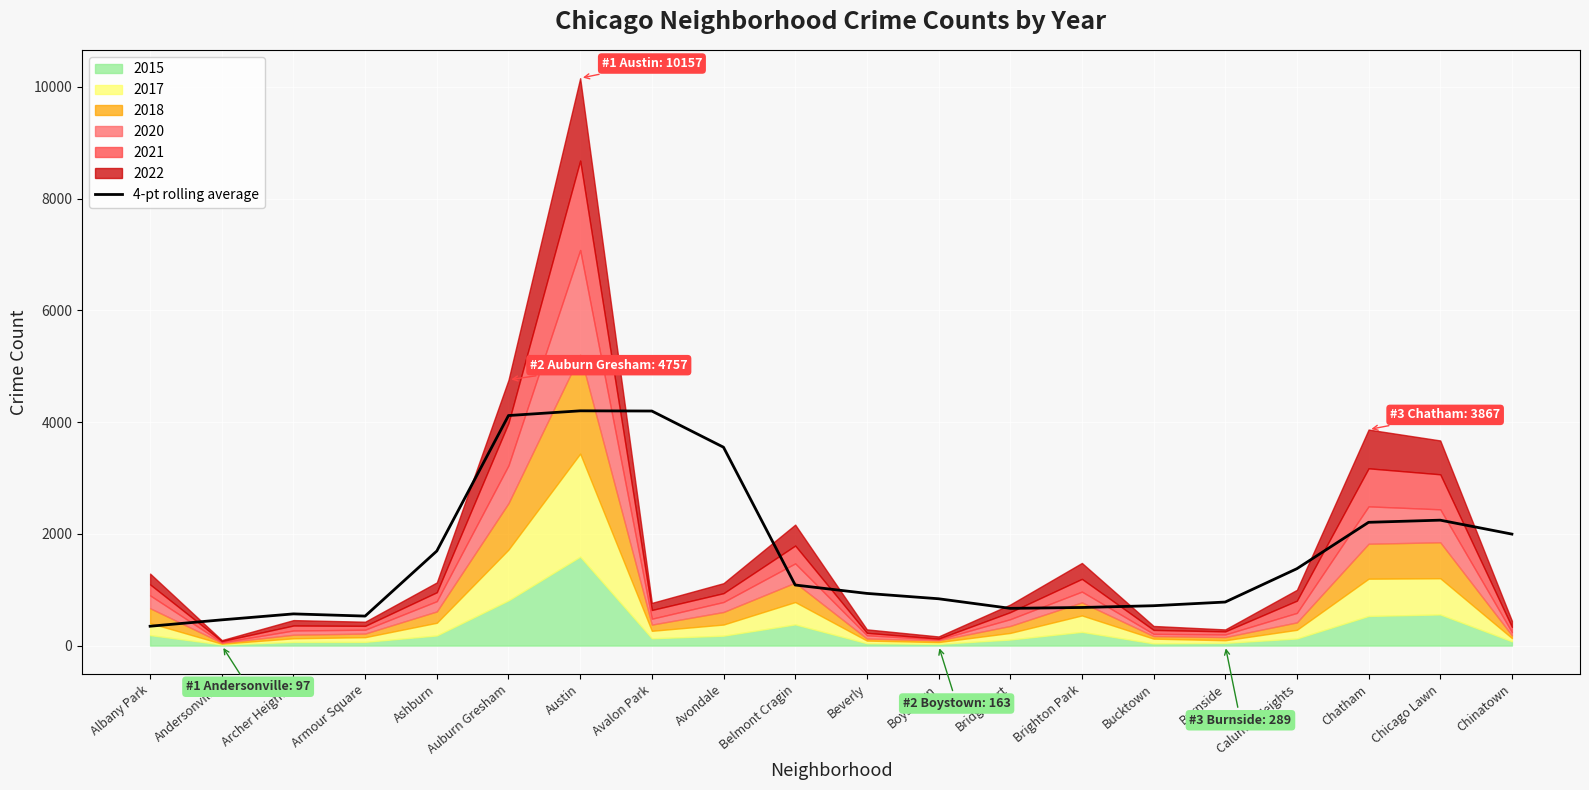

What is the sum of all values?

33183.5